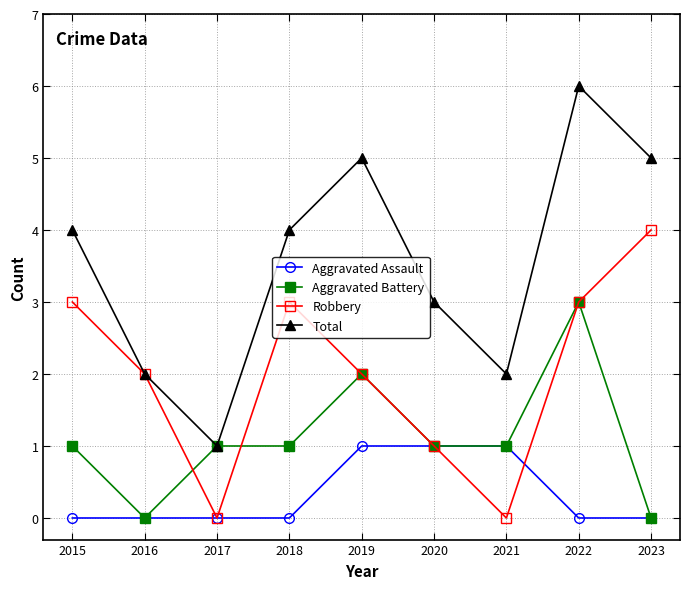

Rank the series by their average value, from lowest to highest.

Aggravated Assault, Aggravated Battery, Robbery, Total